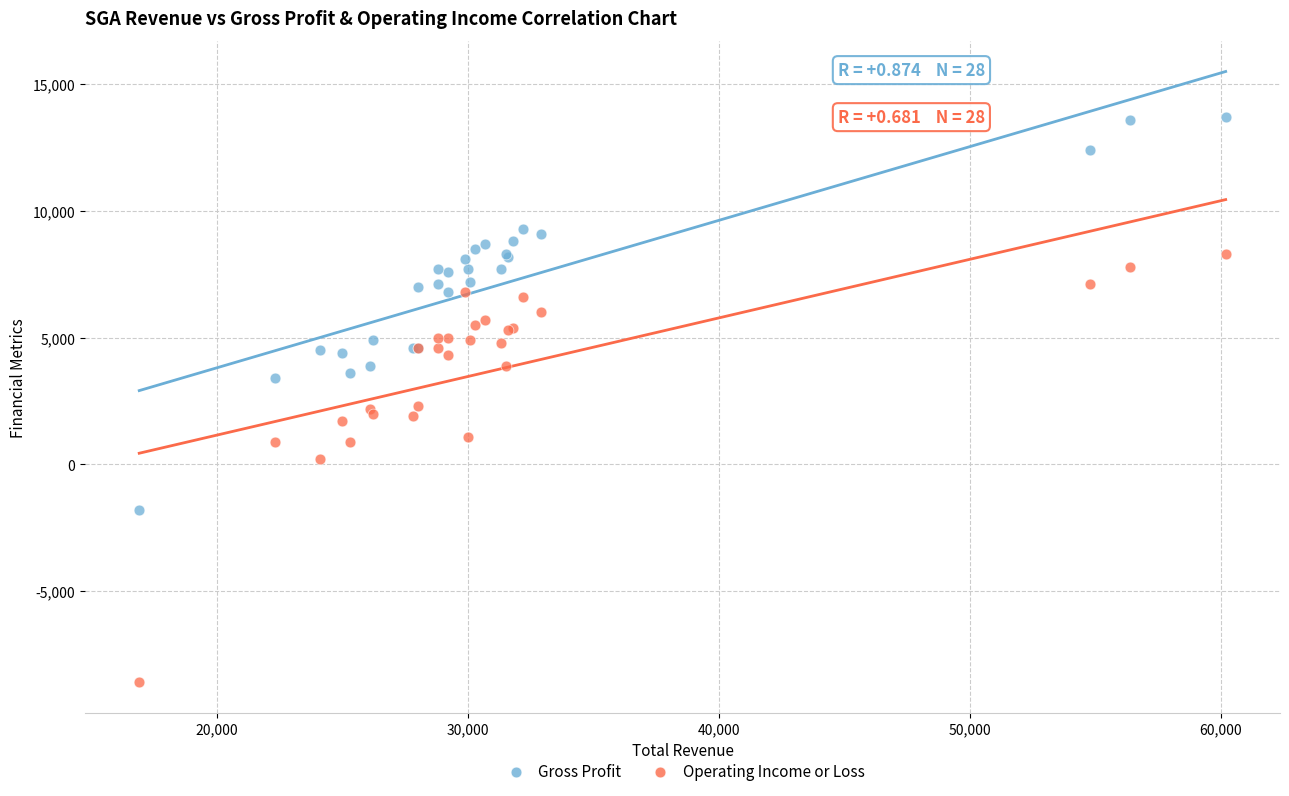

What is the X range (max minus min) for the scatter plot?

43300